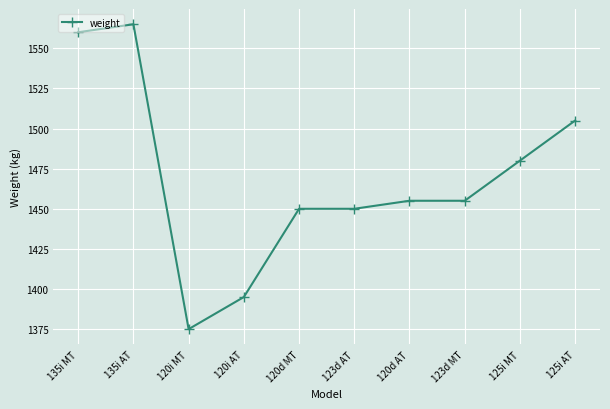

Which label corresponds to the smallest value in the chart?

120i MT